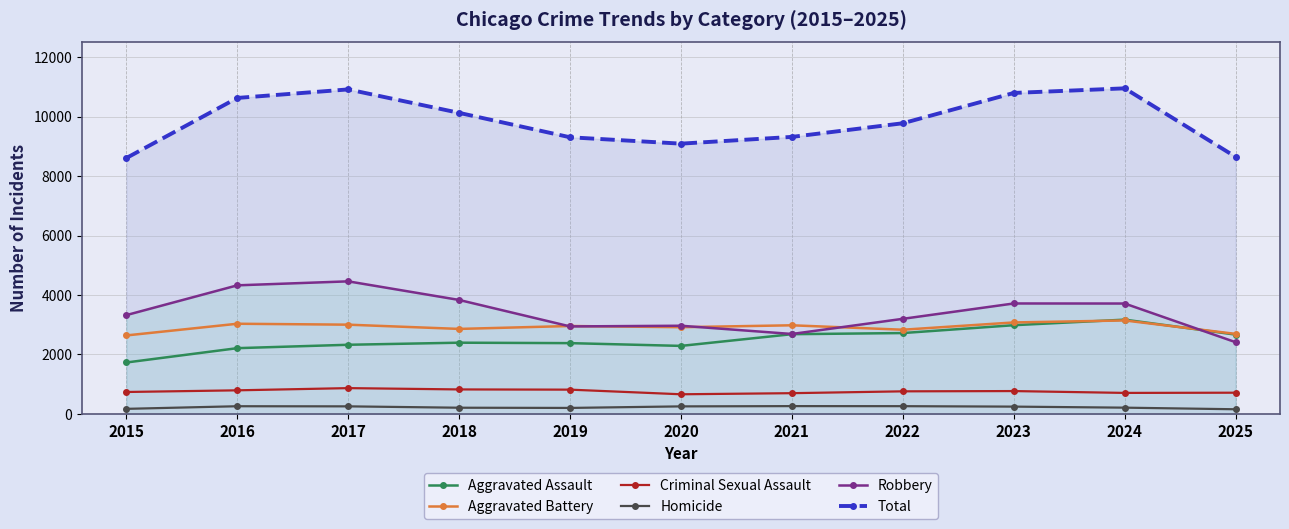

The Homicide series shows 158 at 2025. True or false?

True